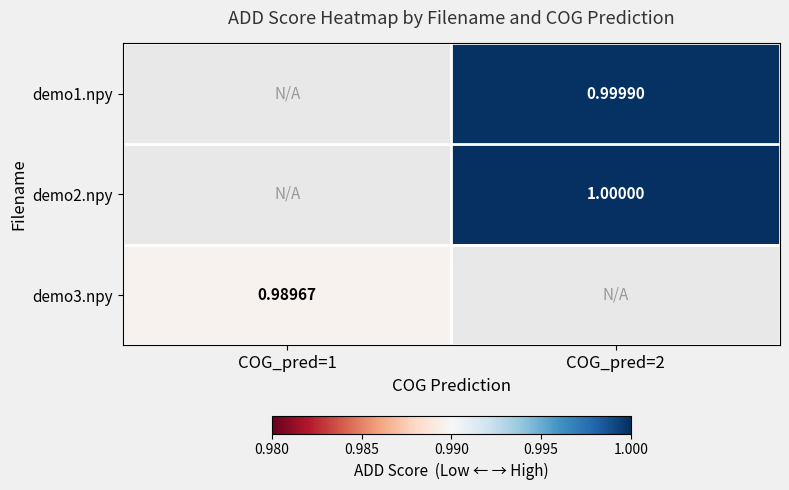

True or false: demo1.npy has a value of 1.0 at COG_pred=2.

True